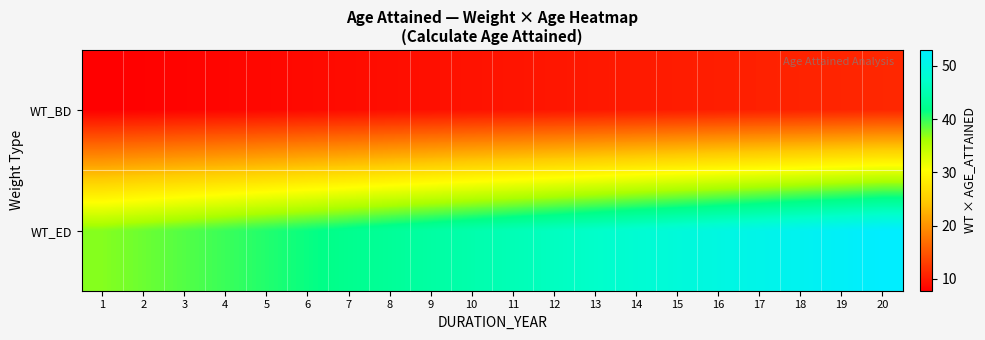

Reading left to right, transcribe all the data shown in this chart.

WT_BD: 1=7.7	2=7.9	3=8.1	4=8.3	5=8.4	6=8.6	7=8.8	8=9.0	9=9.1	10=9.3	11=9.5	12=9.6	13=9.8	14=10.0	15=10.2	16=10.3	17=10.5	18=10.7	19=10.8	20=11.0
WT_ED: 1=37.3	2=38.1	3=38.9	4=39.7	5=40.6	6=41.4	7=42.2	8=43.0	9=43.9	10=44.7	11=45.5	12=46.4	13=47.2	14=48.0	15=48.8	16=49.7	17=50.5	18=51.3	19=52.2	20=53.0